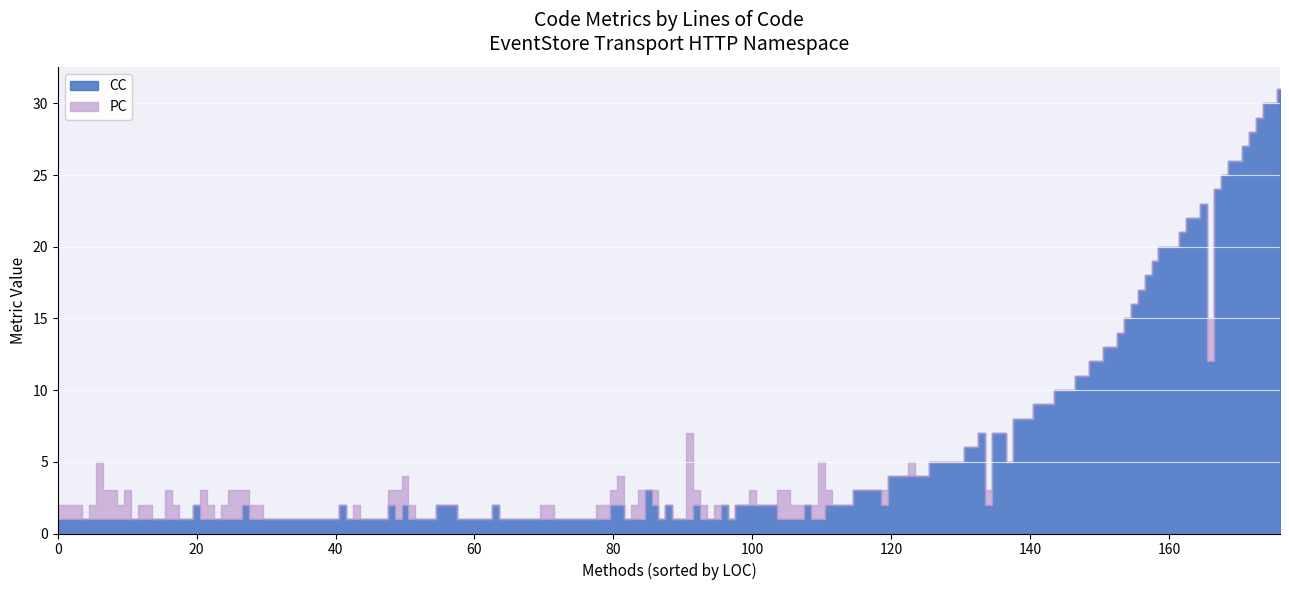

Count the PC values in the range 1 to 2.

28